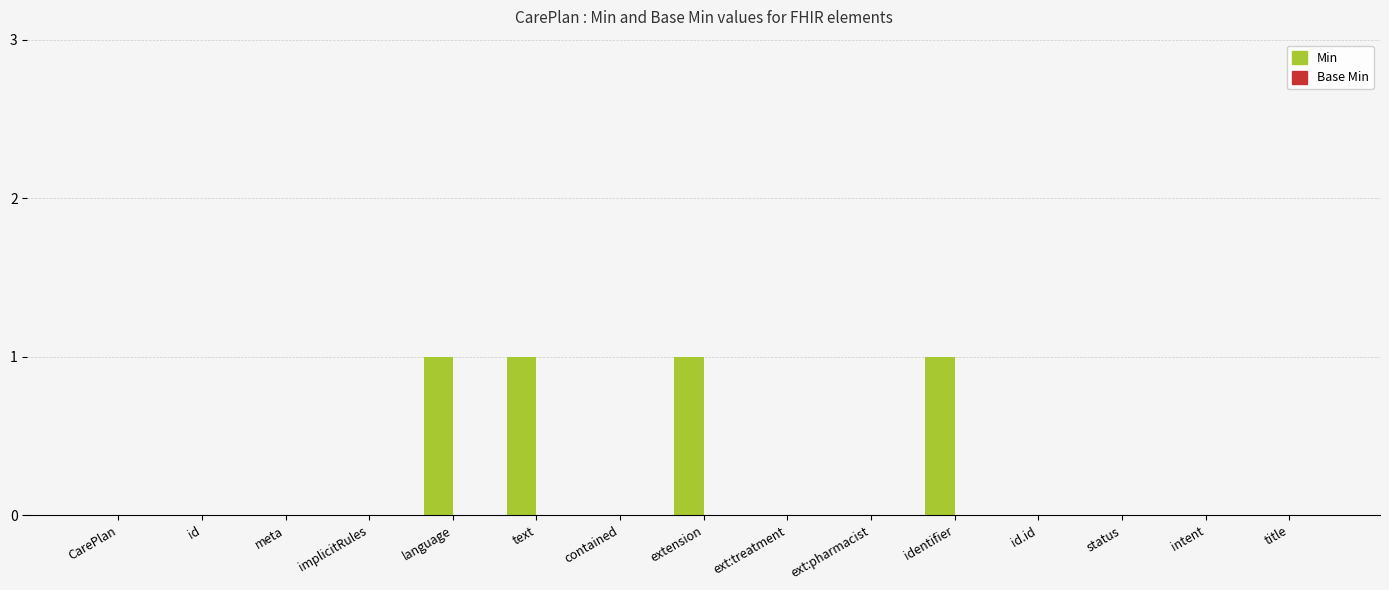

Is it true that the value at language is 2?

False